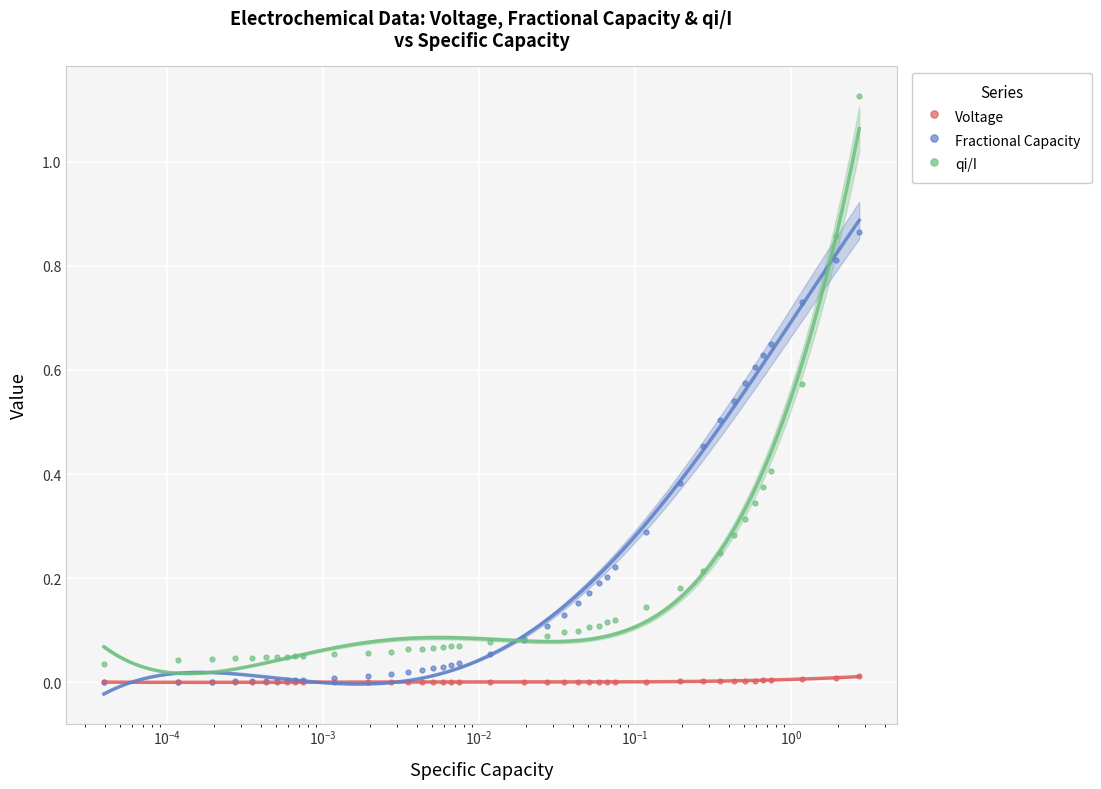

At how many categories does at least one series exceed 0?

40